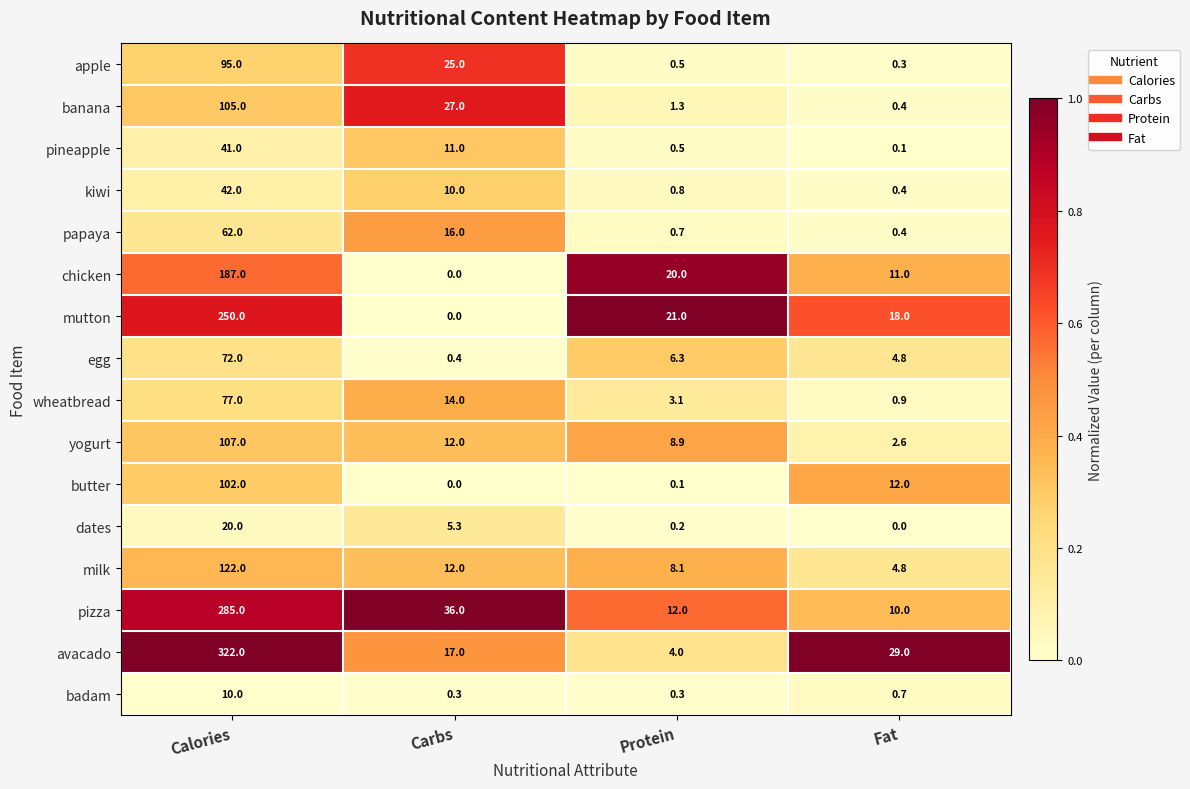

At which category is the sum across all series the highest?

Calories